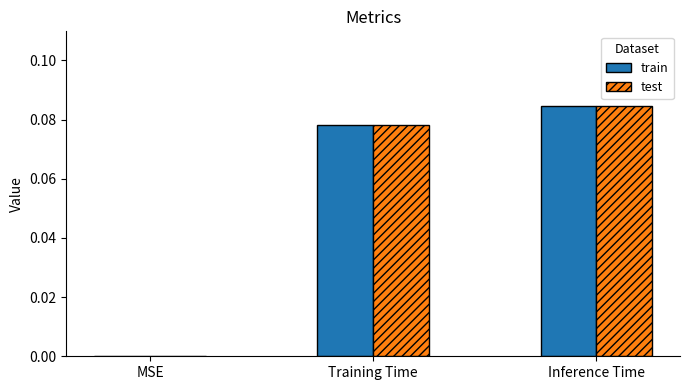

The value of test at MSE is 0.0. True or false?

True